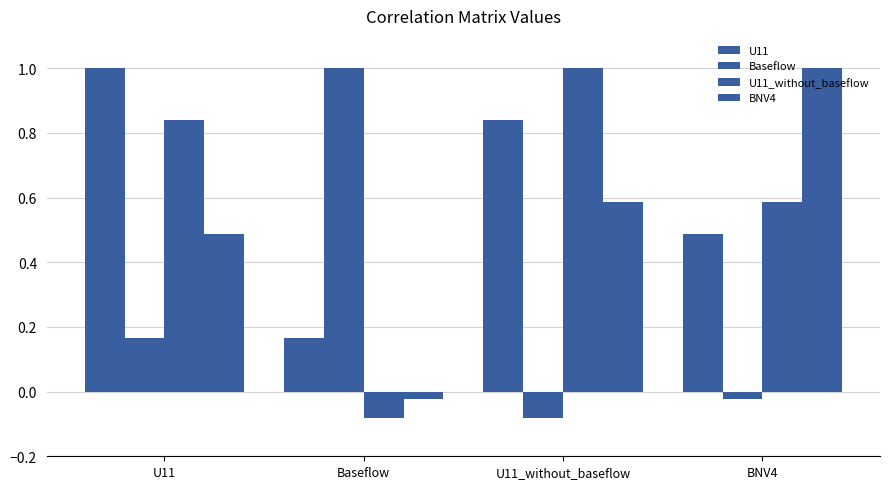

Are the bars horizontal?

No